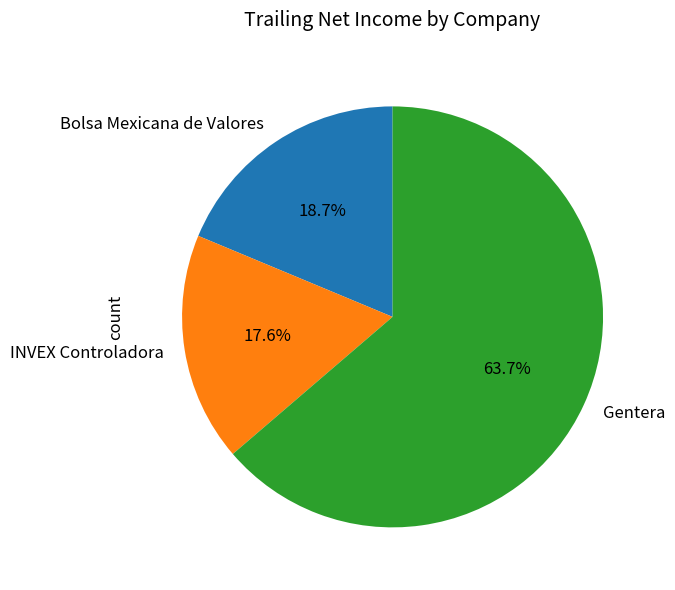

What is the smallest slice in the pie chart?

INVEX Controladora